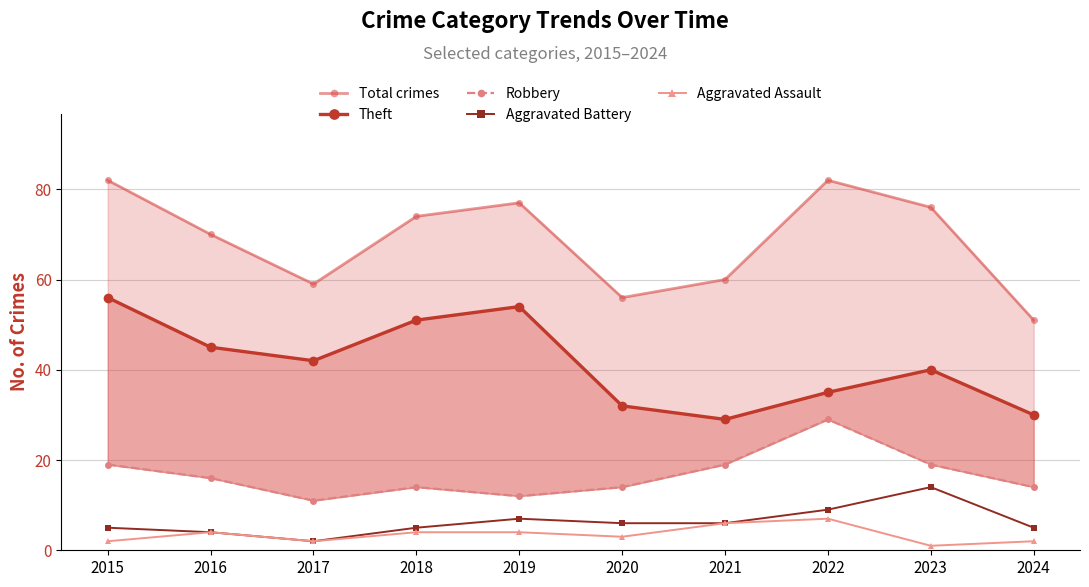

How many values in the Robbery series are below 16?

5